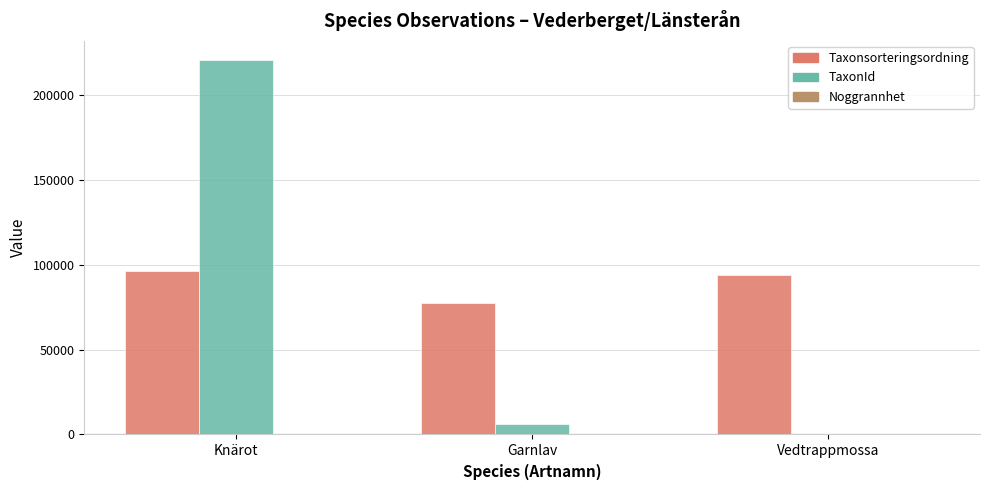

The value of Taxonsorteringsordning at Garnlav is 77506. True or false?

True